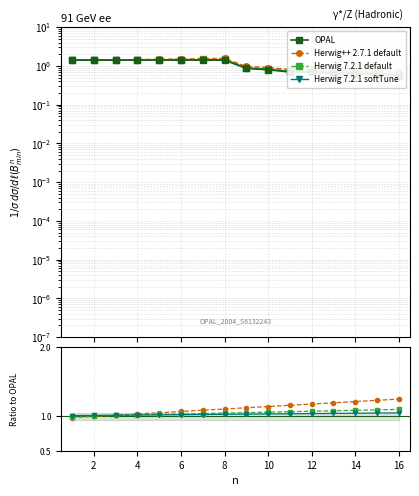

At which label is OPAL closest to 0?

16